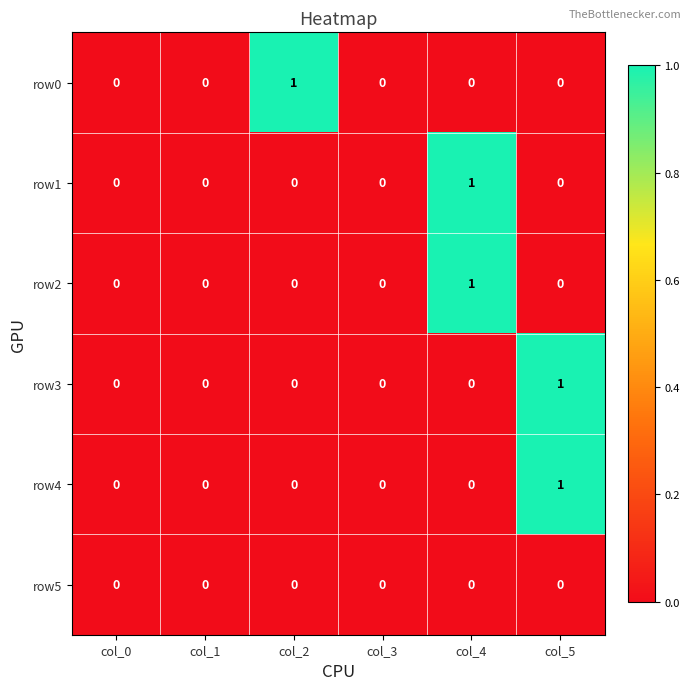

Is the value of row4 at col_2 greater than the value of row0 at col_2?

No